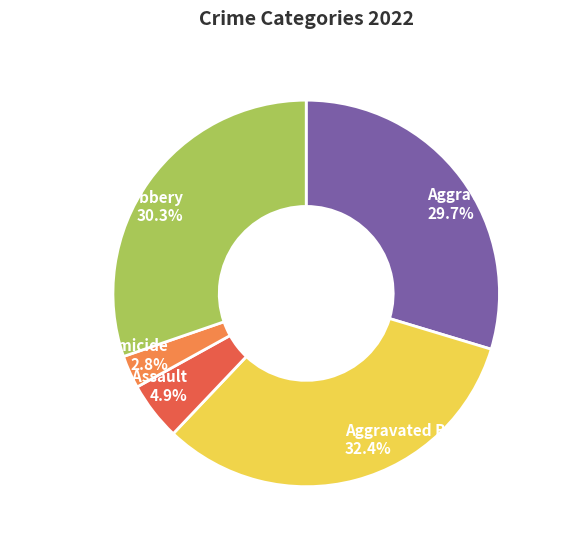

To the nearest percent, what percentage of the pie is Aggravated Assault?

30%